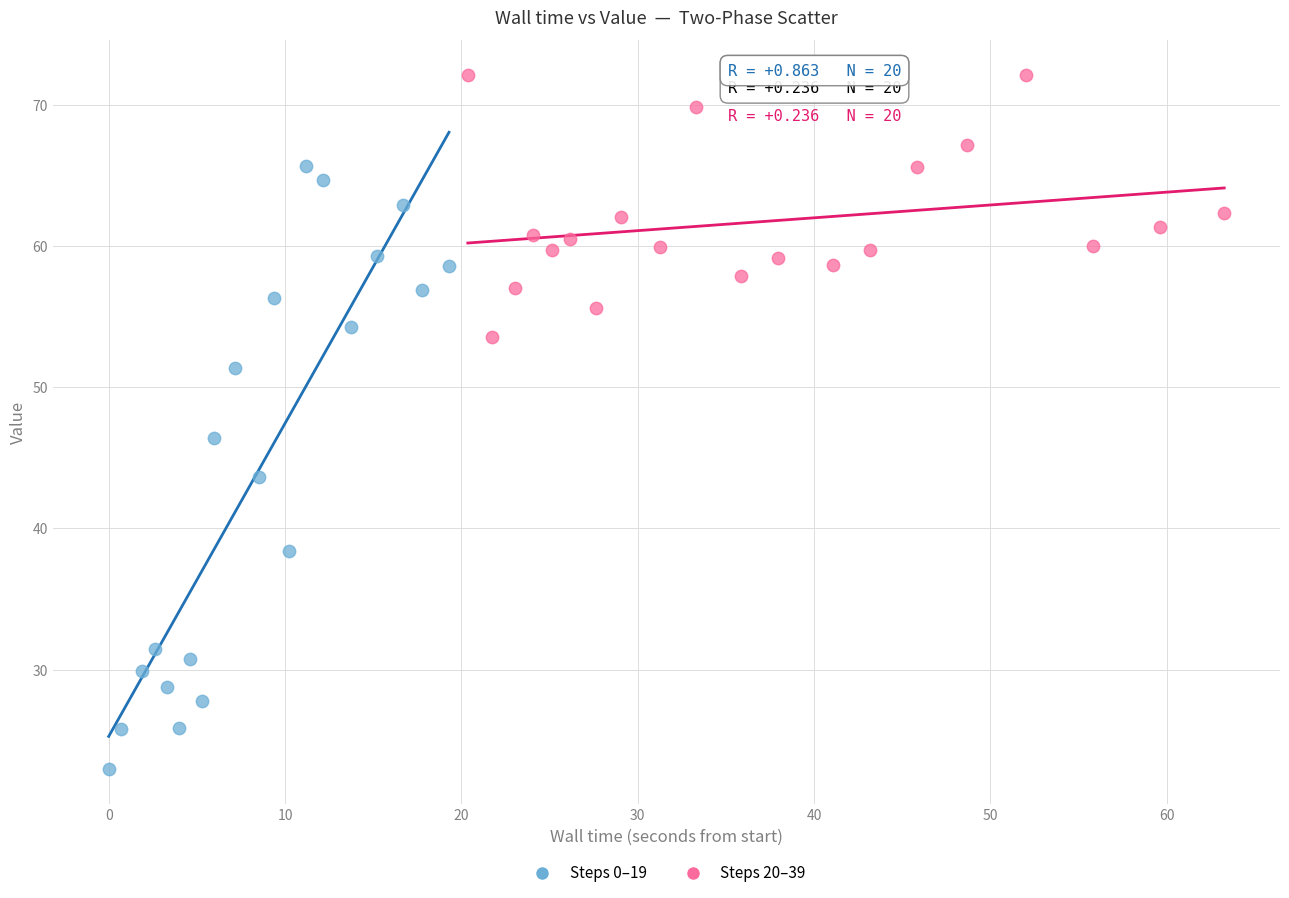

Which series has the largest Y range (max minus min)?

Steps 0–19